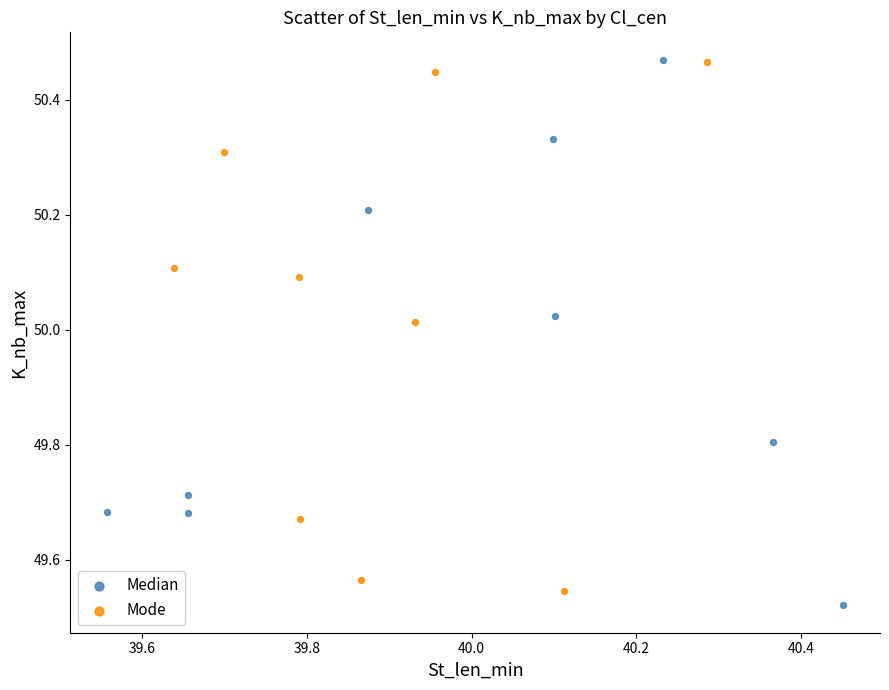

What are all the series names shown in the legend?

Median, Mode